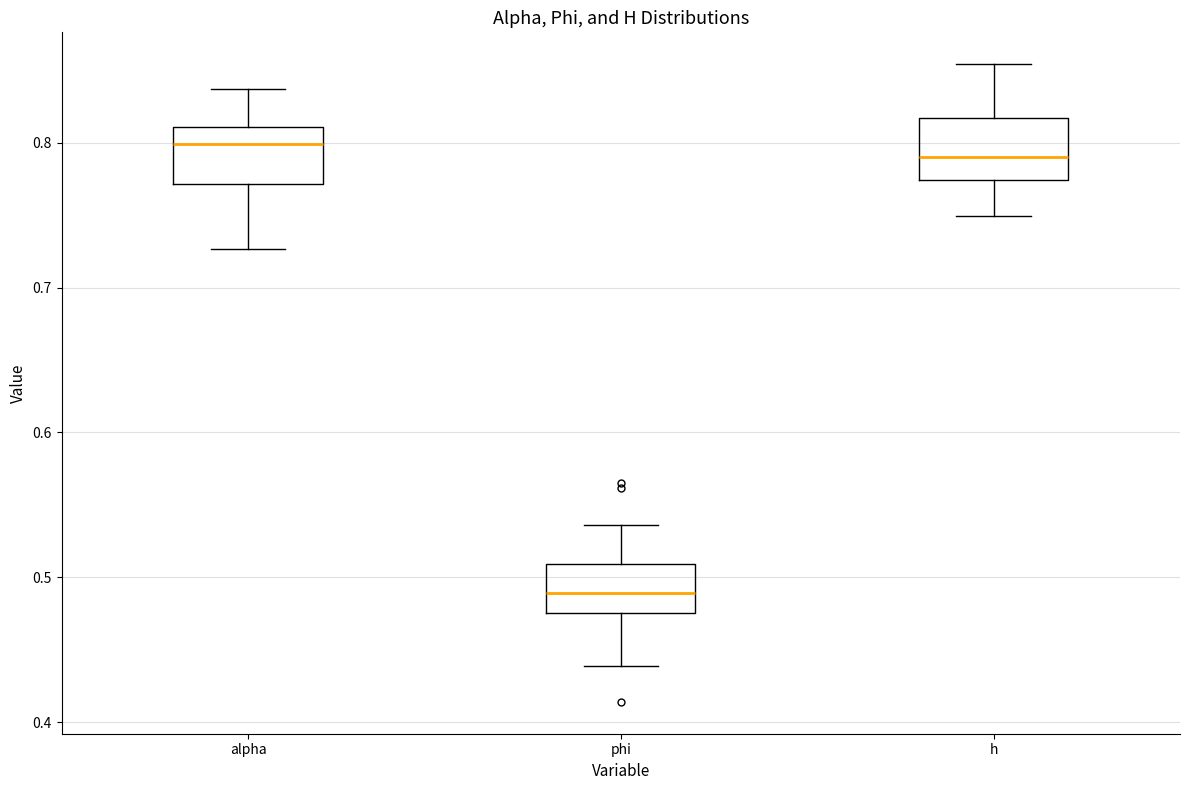

Reading left to right, read every box against the y-axis: the position of its median line, the range the box covers, and the ends of its whiskers. The values are not printed on the chart, so give them approximately, as read against the axis.

alpha: median 0.80, box 0.77 to 0.81, whiskers 0.73 to 0.84
phi: median 0.49, box 0.48 to 0.51, whiskers 0.44 to 0.54
h: median 0.79, box 0.77 to 0.82, whiskers 0.75 to 0.85